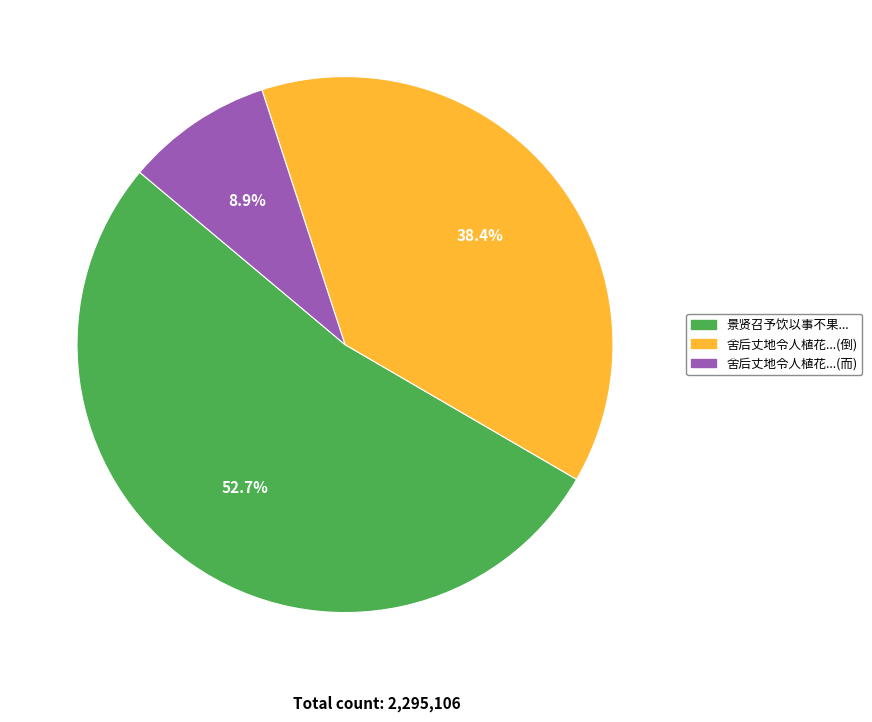

Count the number of slices in the pie.

3